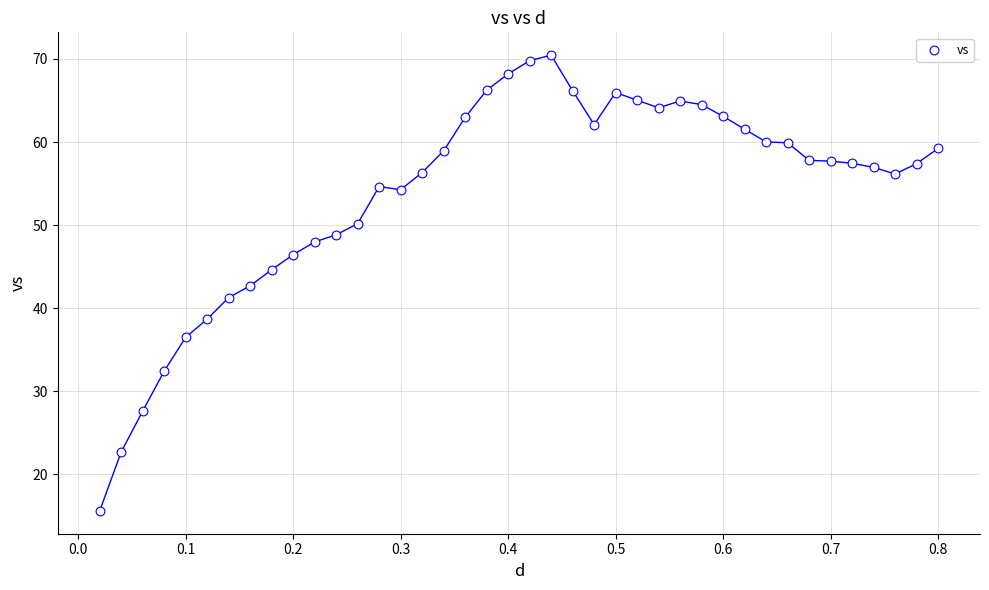

What is the range of X values (max minus min)?

0.8